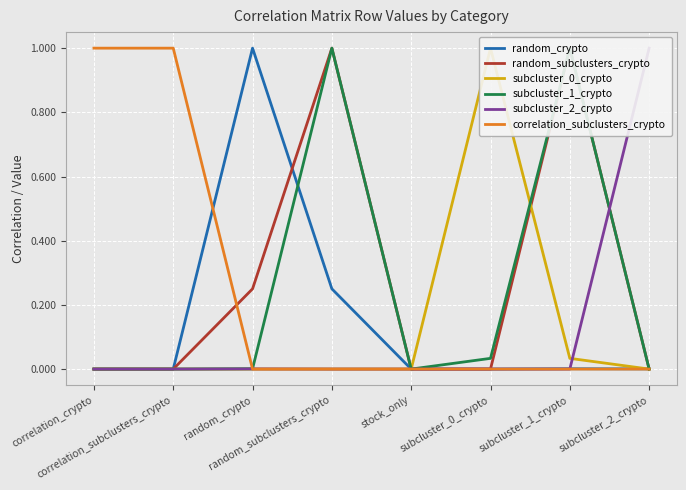

How many distinct data groups are displayed?

6